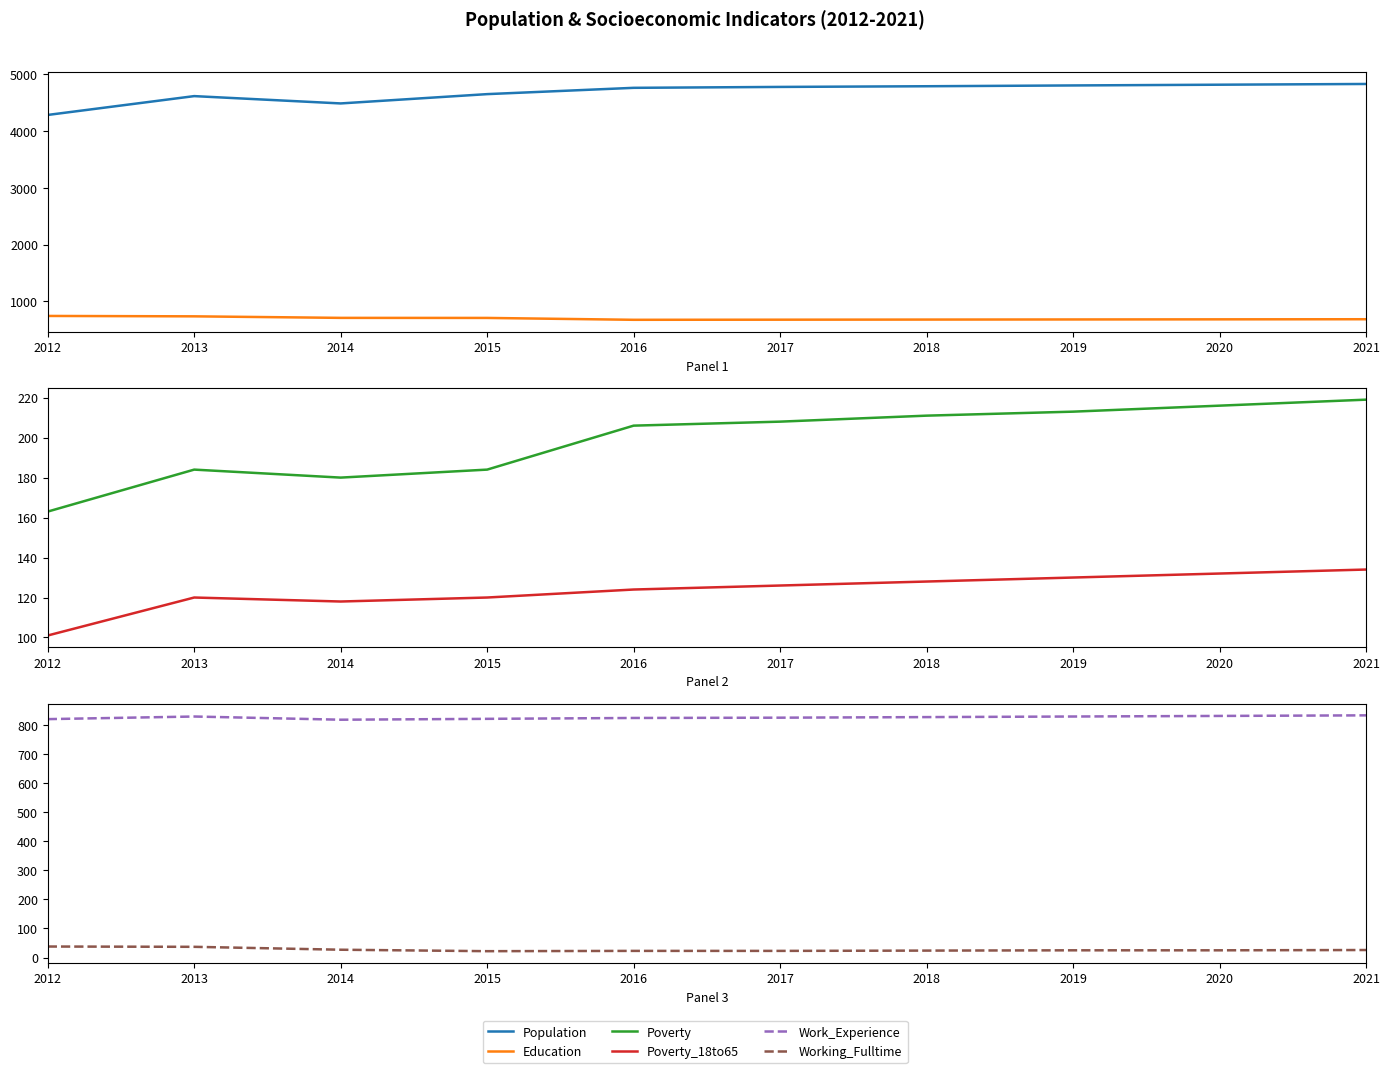

Reading left to right, list all the values displayed in this chart.

Population: 2012=4287	2013=4619	2014=4490	2015=4654	2016=4765	2017=4781	2018=4793	2019=4807	2020=4820	2021=4833
Education: 2012=744	2013=737	2014=710	2015=709	2016=676	2017=678	2018=680	2019=682	2020=684	2021=686
Poverty: 2012=163	2013=184	2014=180	2015=184	2016=206	2017=208	2018=211	2019=213	2020=216	2021=219
Poverty_18to65: 2012=101	2013=120	2014=118	2015=120	2016=124	2017=126	2018=128	2019=130	2020=132	2021=134
Work_Experience: 2012=820	2013=829	2014=818	2015=821	2016=824	2017=825	2018=827	2019=829	2020=831	2021=833
Working_Fulltime: 2012=38	2013=37	2014=27	2015=22	2016=23	2017=23	2018=24	2019=25	2020=25	2021=26